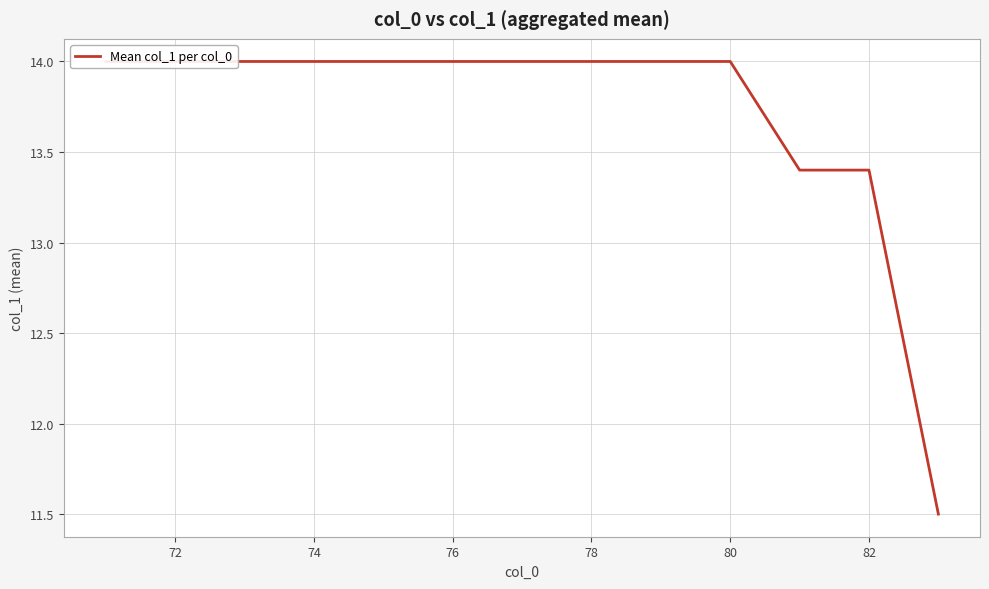

What is the label of the 9th point from the right?

78